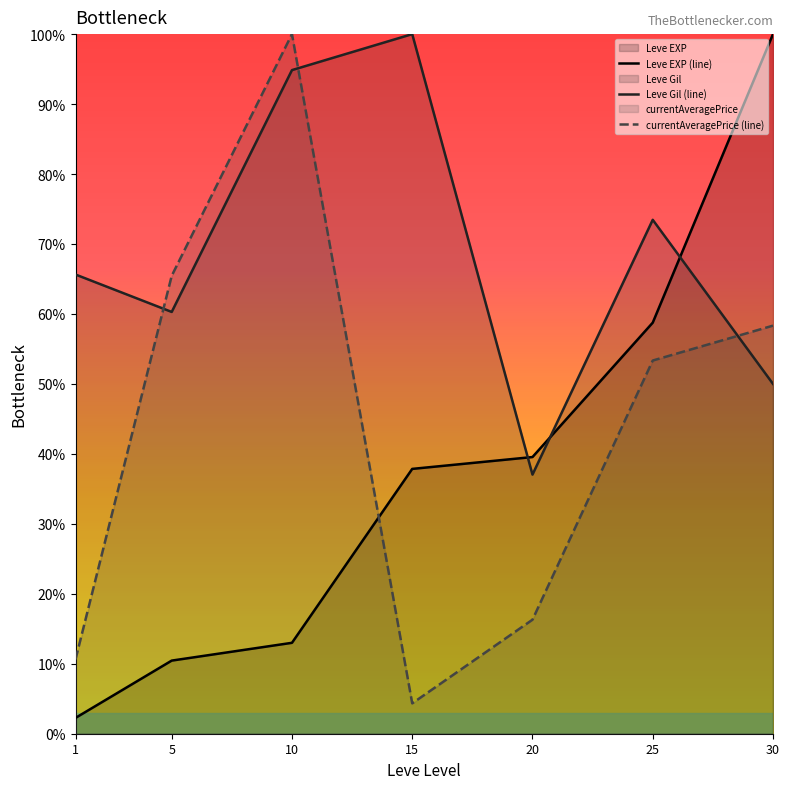

The Leve EXP (line) series shows 13.0 at 10. True or false?

True